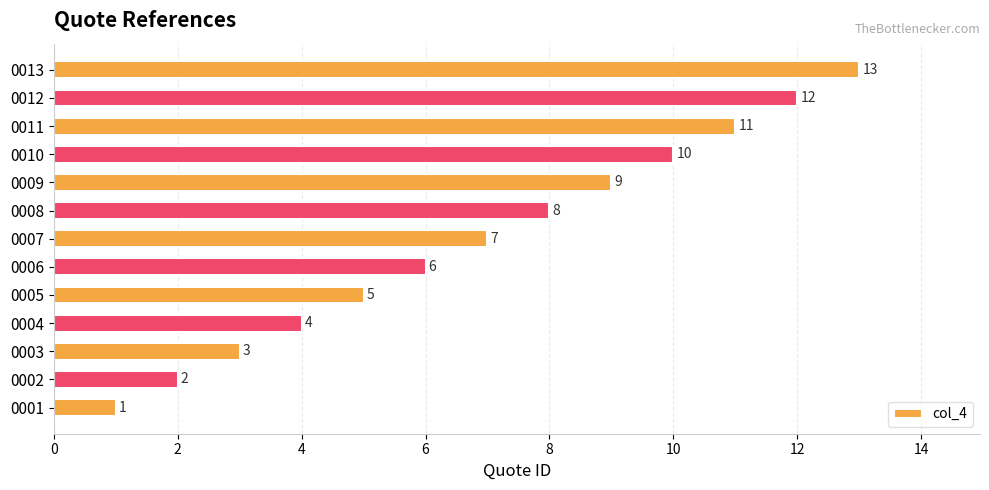

Which category has the highest value across all series?

0013